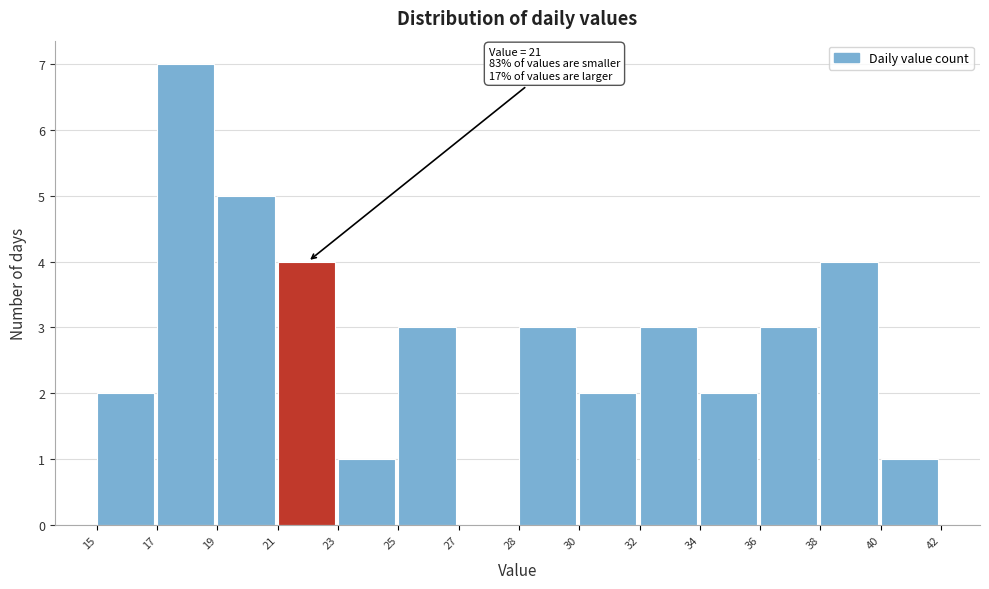

Reading right to left, transcribe all the data shown in this chart.

40=1	38=4	36=3	34=2	32=3	30=2	28=3	27=0	25=3	23=1	21=4	19=5	17=7	15=2